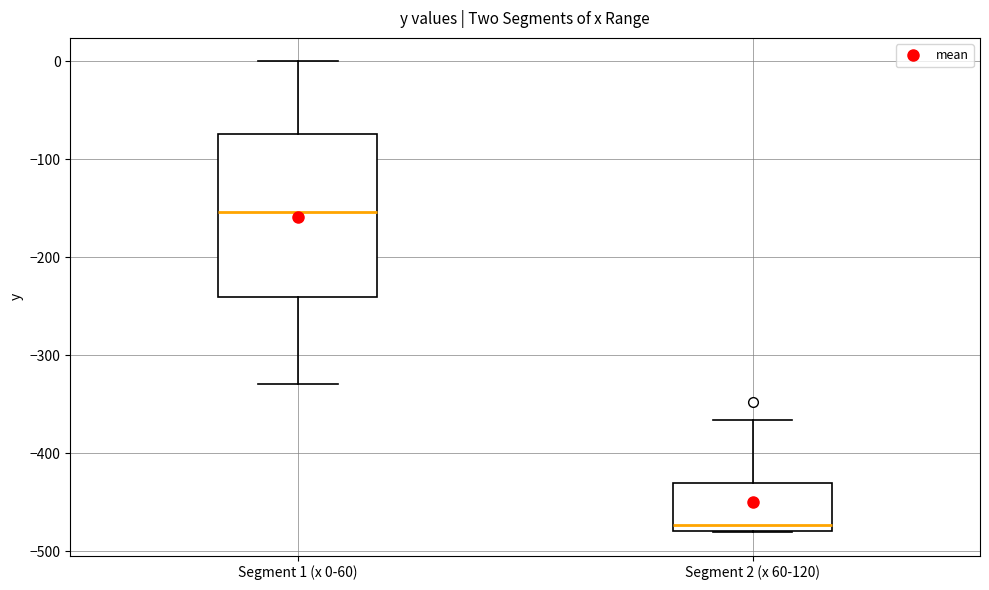

Which box is the tallest, from its lower edge to its upper edge?

Segment 1 (x 0-60)